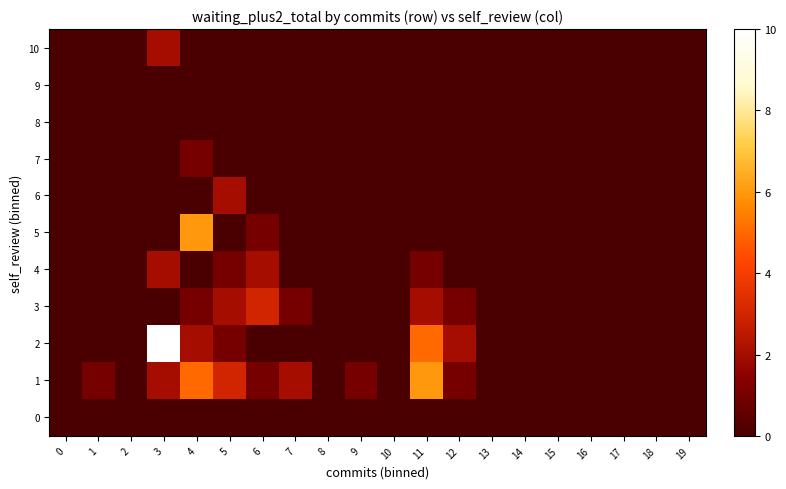

Reading left to right, what are all the values shown in this chart?

0: 0=0	1=0	2=0	3=0	4=0	5=0	6=0	7=0	8=0	9=0	10=0	11=0	12=0	13=0	14=0	15=0	16=0	17=0	18=0	19=0
1: 0=0	1=1	2=0	3=2	4=5	5=3	6=1	7=2	8=0	9=1	10=0	11=6	12=1	13=0	14=0	15=0	16=0	17=0	18=0	19=0
2: 0=0	1=0	2=0	3=10	4=2	5=1	6=0	7=0	8=0	9=0	10=0	11=5	12=2	13=0	14=0	15=0	16=0	17=0	18=0	19=0
3: 0=0	1=0	2=0	3=0	4=1	5=2	6=3	7=1	8=0	9=0	10=0	11=2	12=1	13=0	14=0	15=0	16=0	17=0	18=0	19=0
4: 0=0	1=0	2=0	3=2	4=0	5=1	6=2	7=0	8=0	9=0	10=0	11=1	12=0	13=0	14=0	15=0	16=0	17=0	18=0	19=0
5: 0=0	1=0	2=0	3=0	4=6	5=0	6=1	7=0	8=0	9=0	10=0	11=0	12=0	13=0	14=0	15=0	16=0	17=0	18=0	19=0
6: 0=0	1=0	2=0	3=0	4=0	5=2	6=0	7=0	8=0	9=0	10=0	11=0	12=0	13=0	14=0	15=0	16=0	17=0	18=0	19=0
7: 0=0	1=0	2=0	3=0	4=1	5=0	6=0	7=0	8=0	9=0	10=0	11=0	12=0	13=0	14=0	15=0	16=0	17=0	18=0	19=0
8: 0=0	1=0	2=0	3=0	4=0	5=0	6=0	7=0	8=0	9=0	10=0	11=0	12=0	13=0	14=0	15=0	16=0	17=0	18=0	19=0
9: 0=0	1=0	2=0	3=0	4=0	5=0	6=0	7=0	8=0	9=0	10=0	11=0	12=0	13=0	14=0	15=0	16=0	17=0	18=0	19=0
10: 0=0	1=0	2=0	3=2	4=0	5=0	6=0	7=0	8=0	9=0	10=0	11=0	12=0	13=0	14=0	15=0	16=0	17=0	18=0	19=0